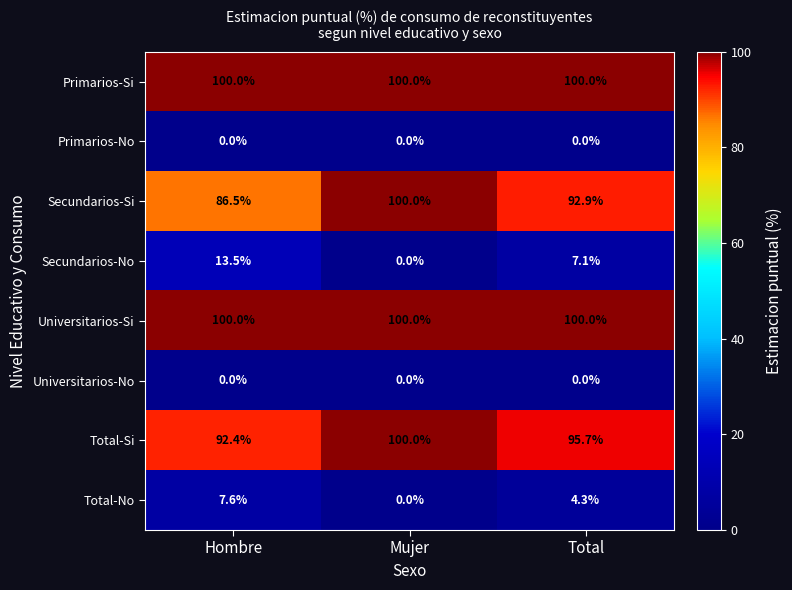

True or false: Universitarios-Si has a value of 179.7 at Mujer.

False